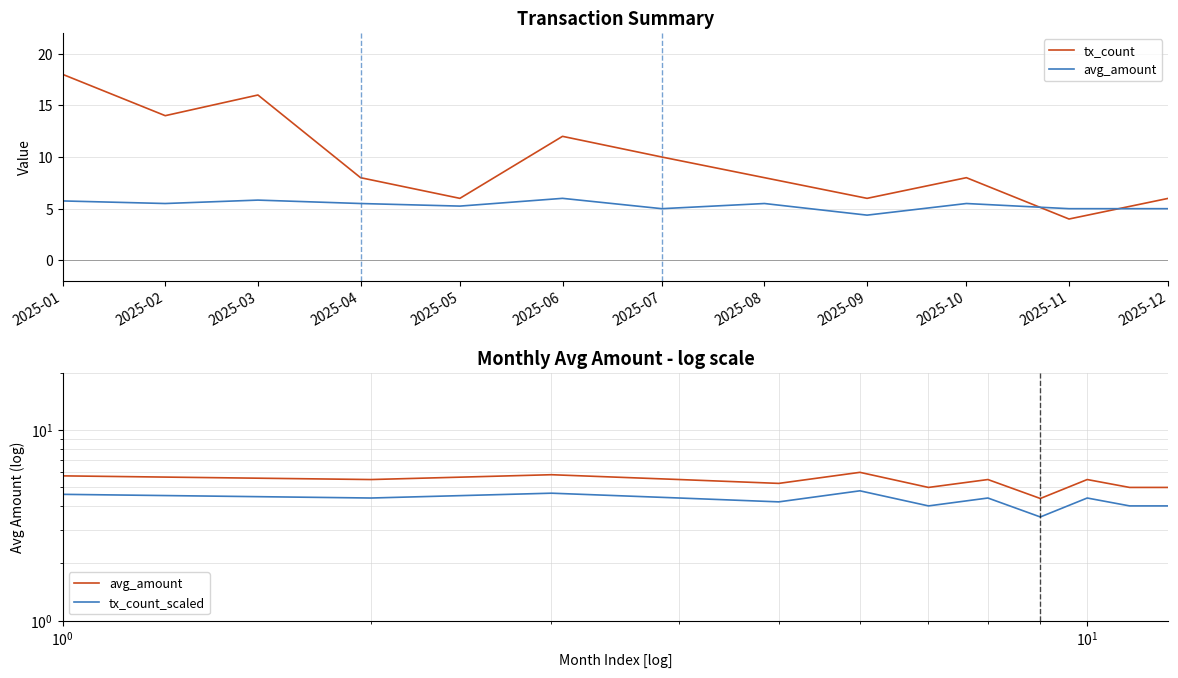

True or false: tx_count_scaled has a value of 1.8 at 2025-01.

False